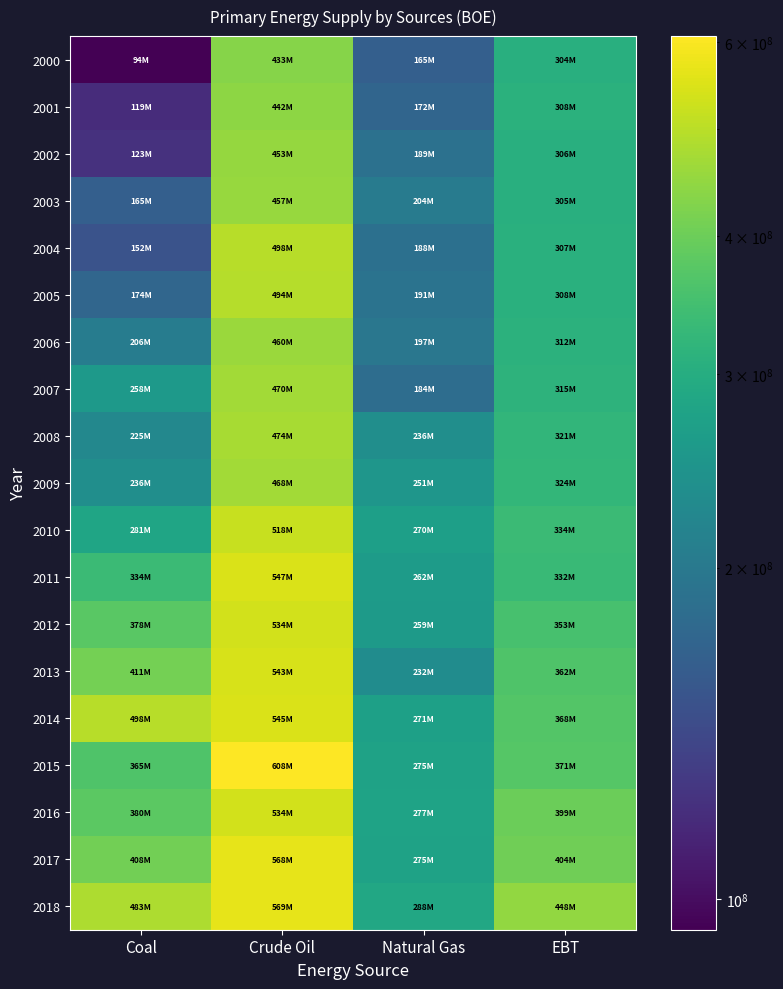

What is the difference between the highest and lowest values at Coal?

403973196